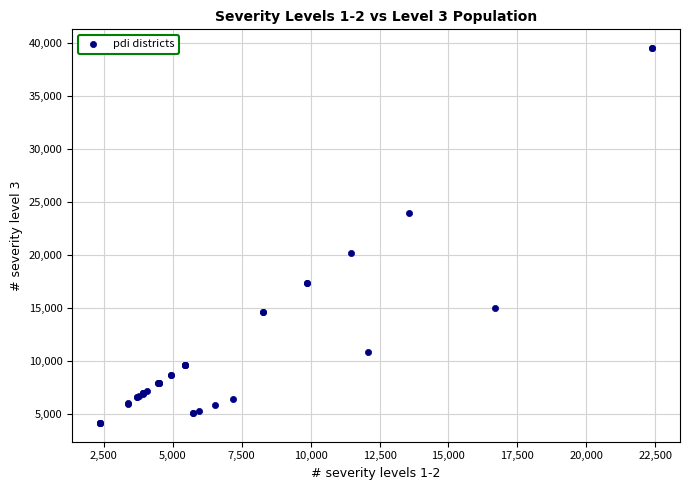

What Y value in the scatter plot is closest to 21838?

20202.3